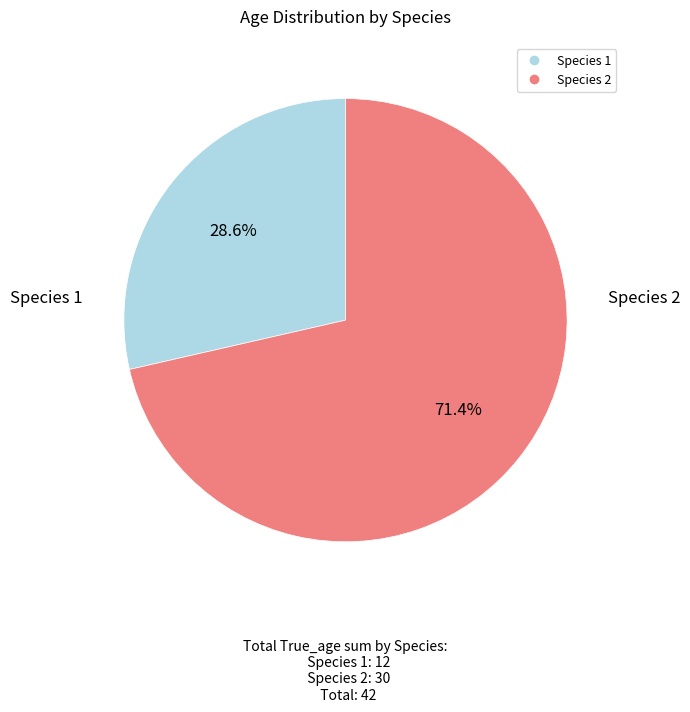

What percentage is the Species 1 slice, to the nearest percent?

29%